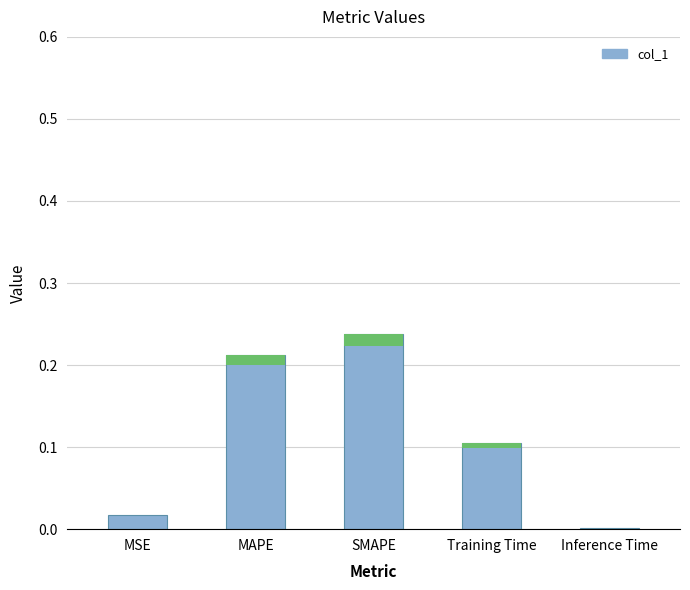

What position from the right is Training Time?

2